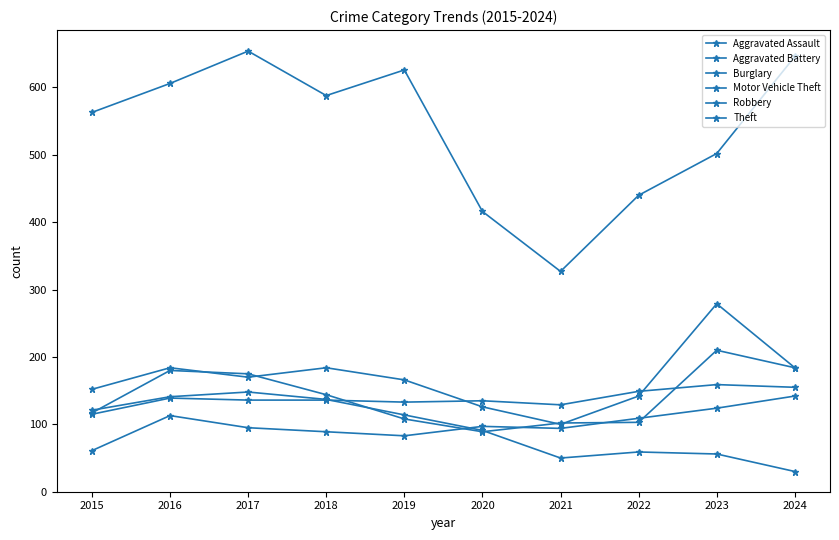

What is the lowest value of the Aggravated Assault series?

61